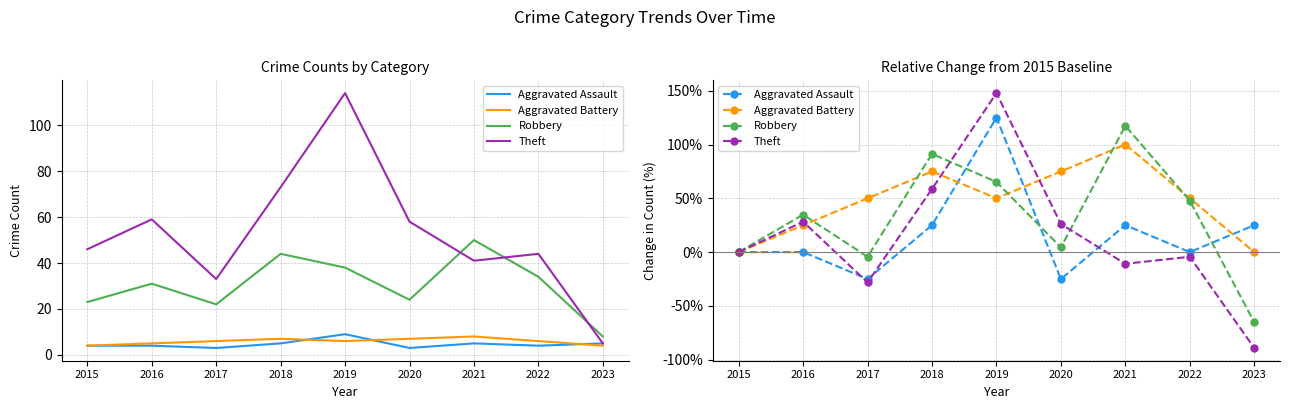

The value of Theft at 2021 is -10.9. True or false?

True